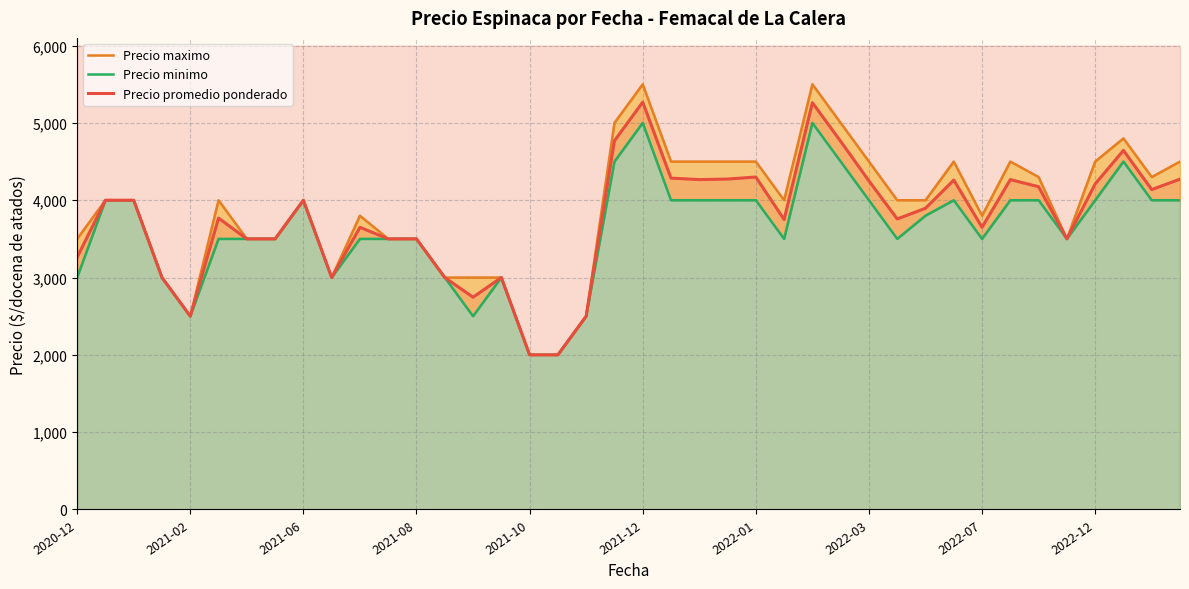

Read the Precio promedio ponderado value at 2022-01, to the nearest 100.

4300